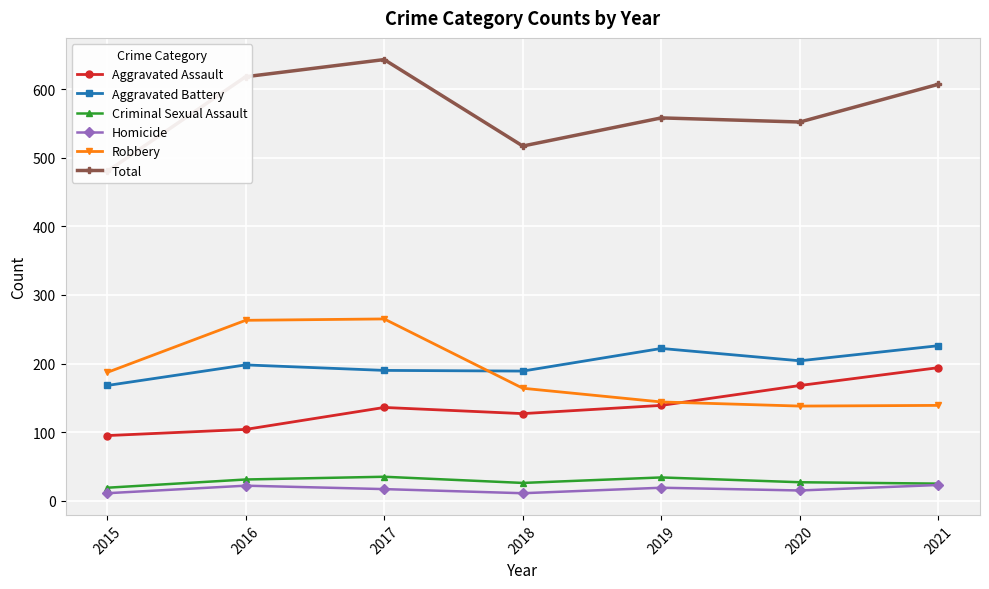

Between which two adjacent categories do Aggravated Battery and Robbery first intersect?

2017 and 2018